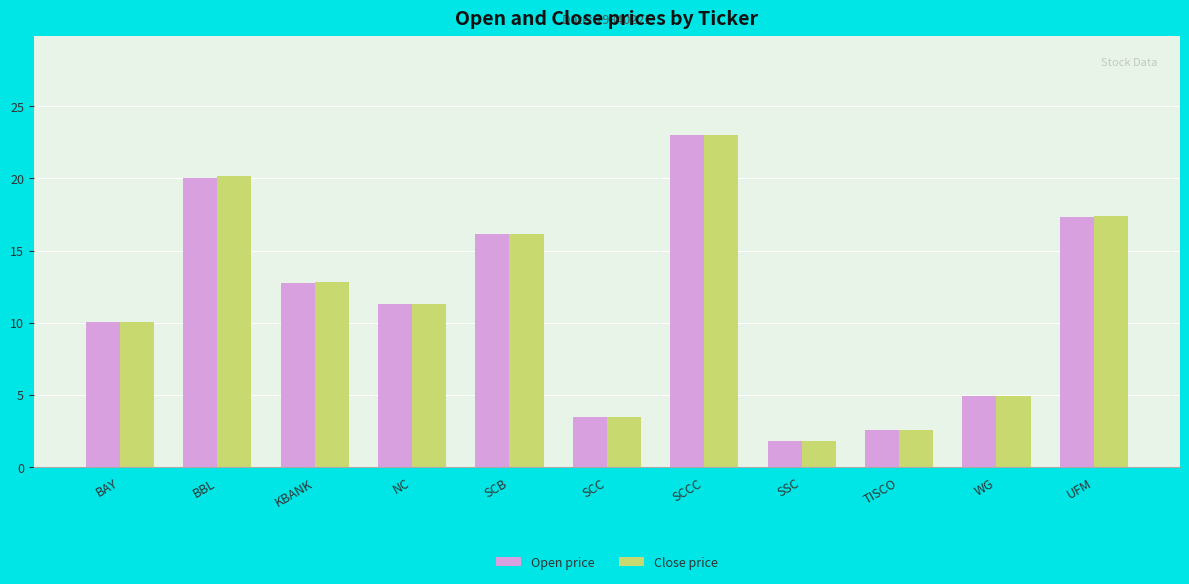

The value of Open price at SCCC is 23.0. True or false?

True